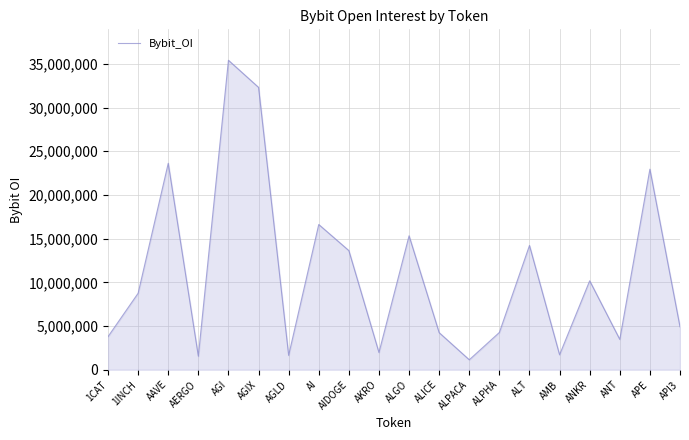

Approximately how many times larger is the value at ALICE compared to AIDOGE?

0.3